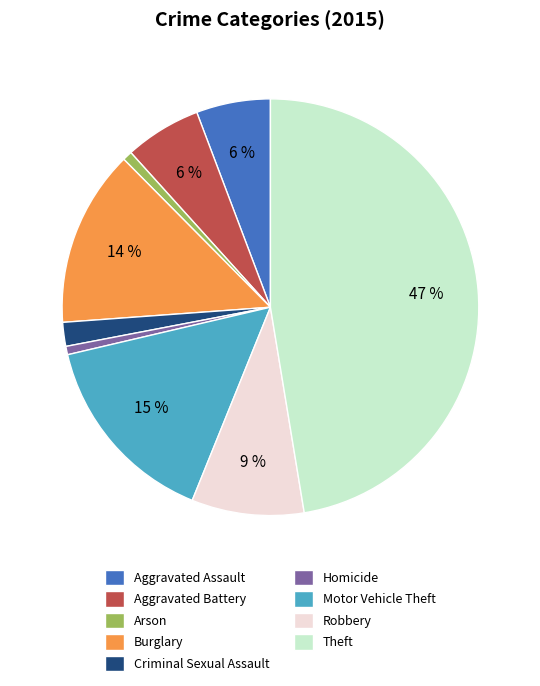

Between Aggravated Battery and Criminal Sexual Assault, which is larger?

Aggravated Battery